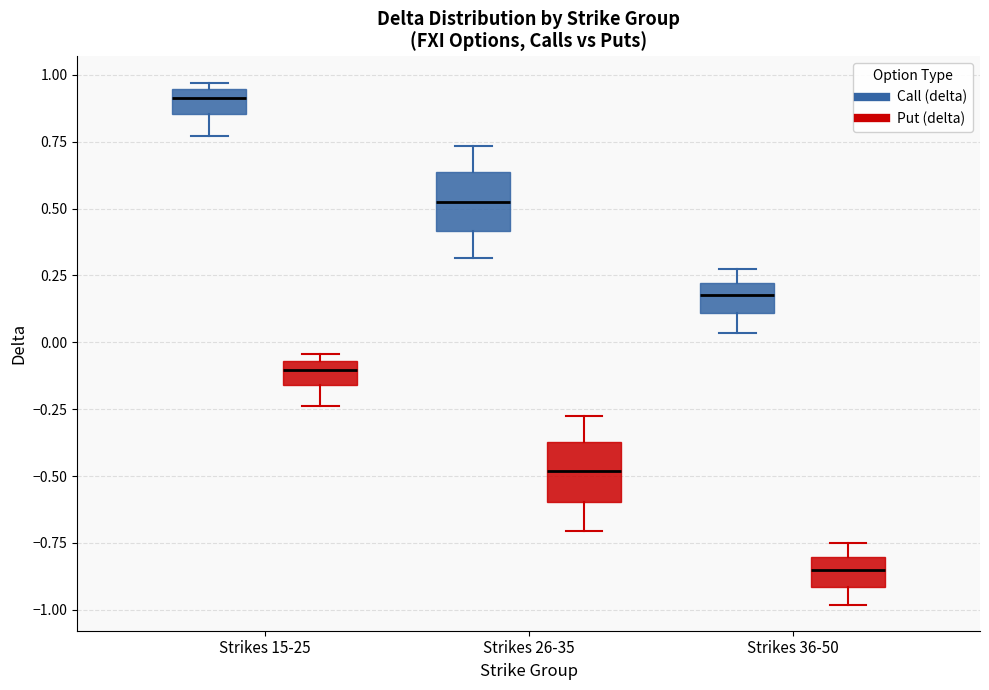

Reading left to right, transcribe this box plot: for each box, give where its median line is, the range the box spans, and where its two whiskers end, as read against the y-axis. The values are not printed on the chart, so give them approximately, as read against the axis.

Strikes 15-25 (Call (delta)): median 0.90, box 0.85 to 0.95, whiskers 0.75 to 0.95 (just above the box's upper edge)
Strikes 15-25 (Put (delta)): median -0.10, box -0.15 to -0.05, whiskers -0.25 to -0.05 (just above the box's upper edge)
Strikes 26-35 (Call (delta)): median 0.55, box 0.40 to 0.65, whiskers 0.30 to 0.75
Strikes 26-35 (Put (delta)): median -0.50, box -0.60 to -0.35, whiskers -0.70 to -0.25
Strikes 36-50 (Call (delta)): median 0.20 (inside the box), box 0.10 to 0.20, whiskers 0.05 to 0.25
Strikes 36-50 (Put (delta)): median -0.85, box -0.90 to -0.80, whiskers -1.00 to -0.75